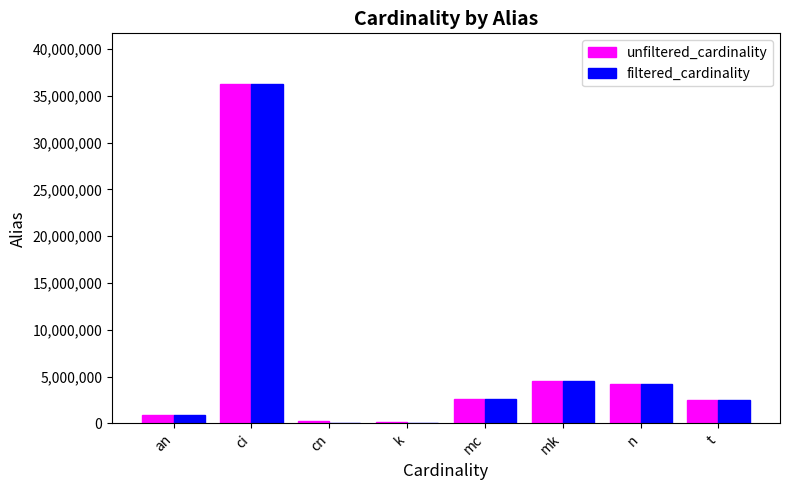

Is the value of unfiltered_cardinality at ci greater than the value of filtered_cardinality at k?

Yes